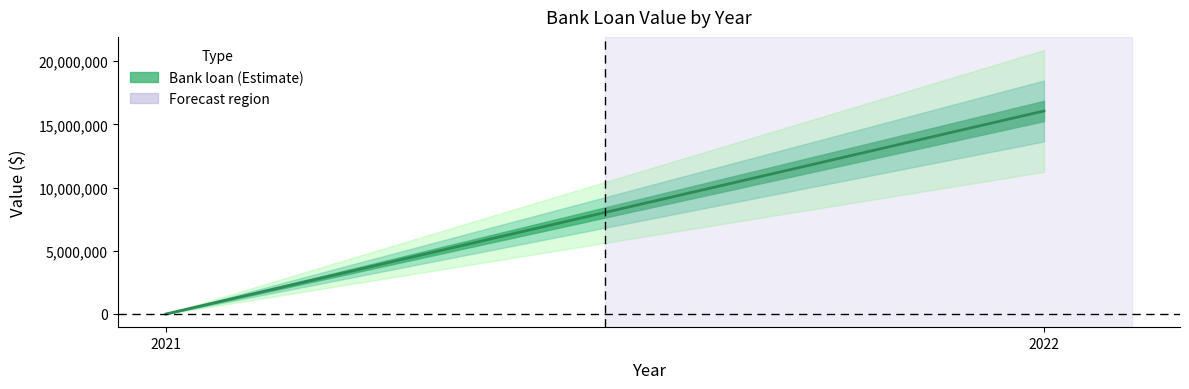

Count the values in the range 0 to 16057420.

2